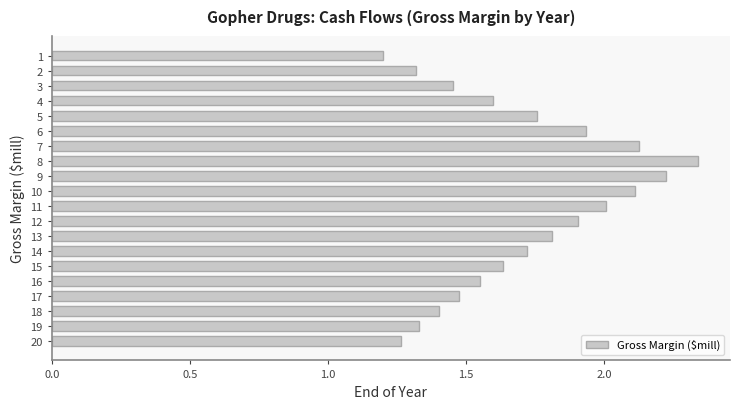

How many bars are there in total?

20